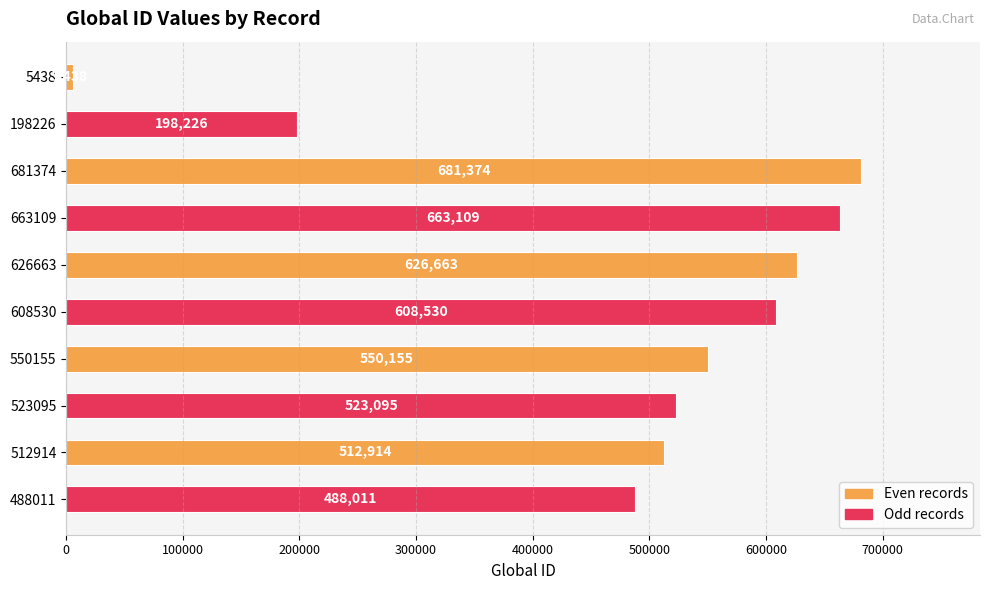

What is the difference between the maximum and minimum values?

675936